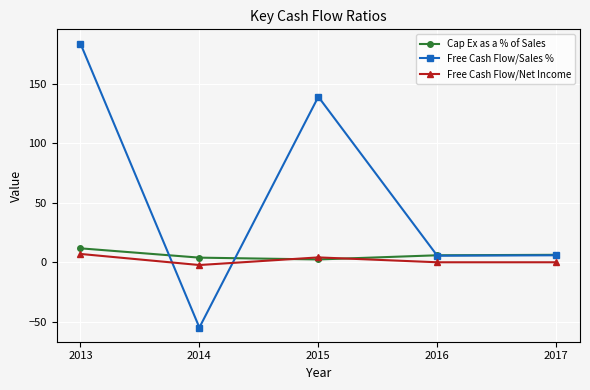

What is the sum of all Free Cash Flow/Net Income values?

9.5